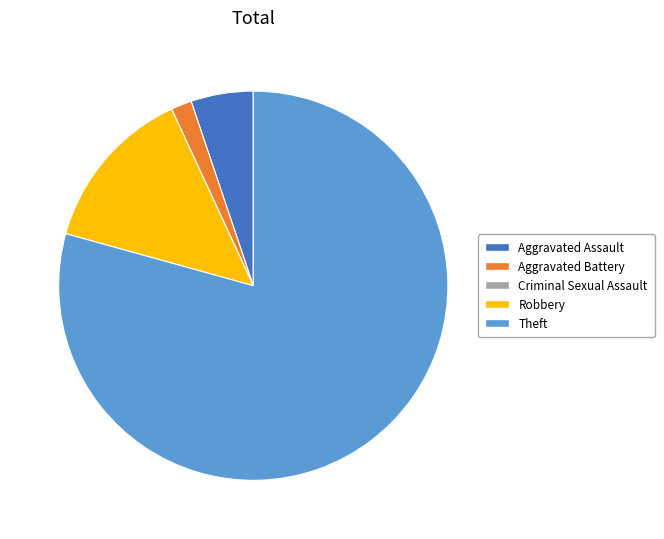

Does any single category account for the majority?

Yes